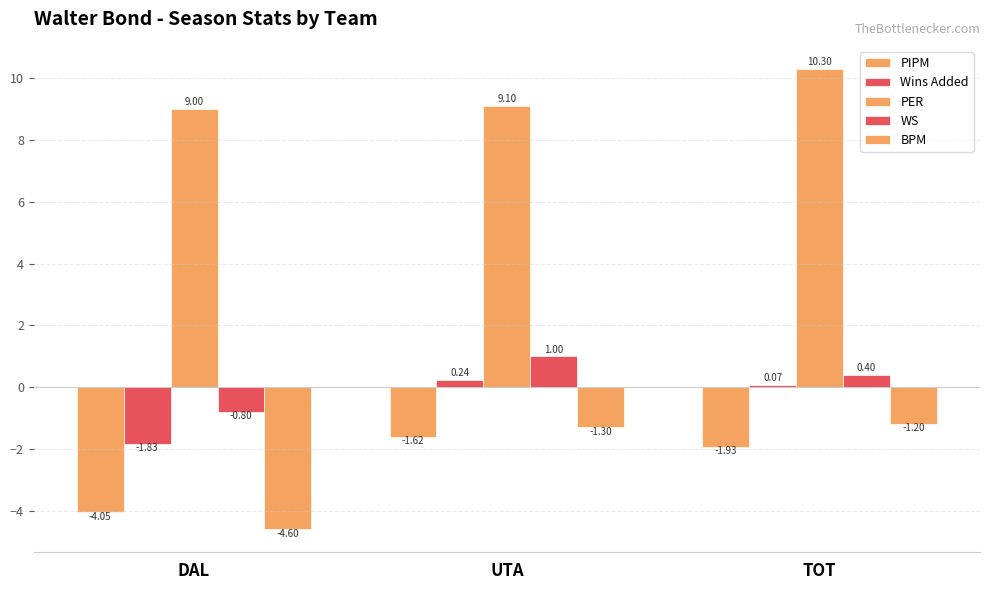

Between UTA and TOT, which series saw the biggest shift?

PER